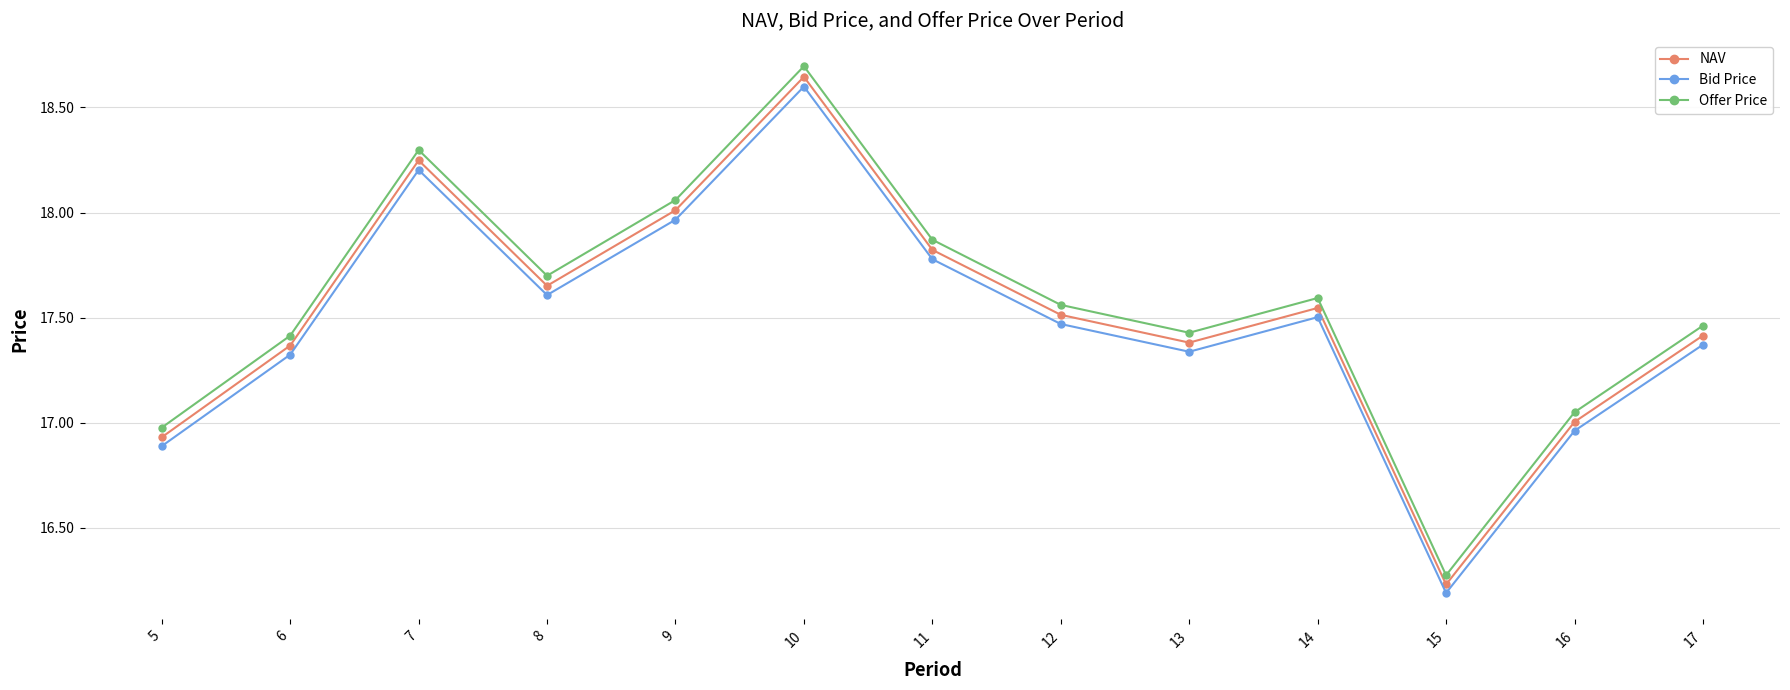

Does the chart display data point markers on the line(s)?

Yes